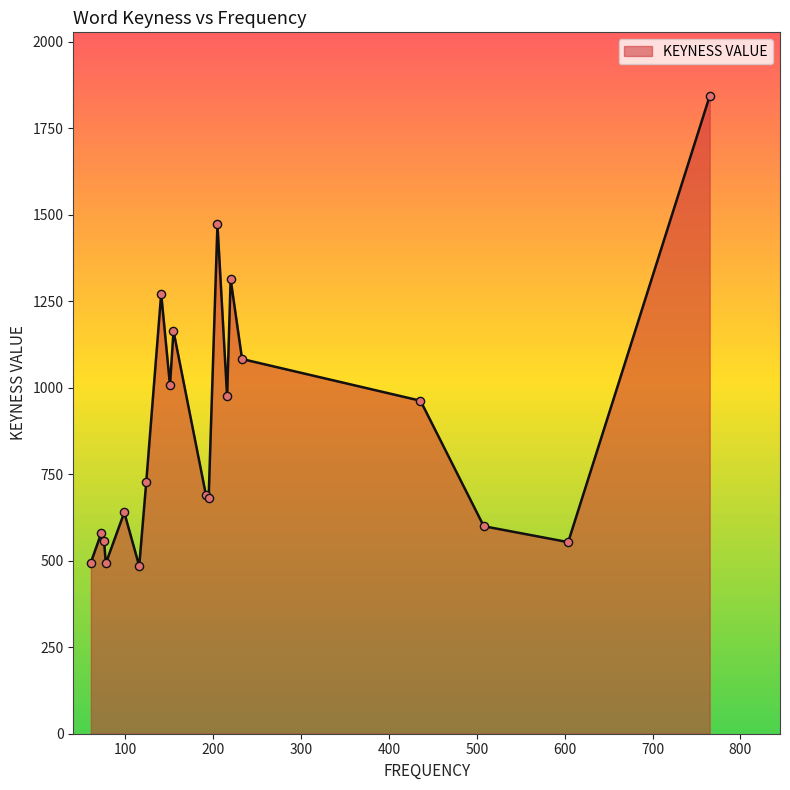

What is the maximum value shown in the chart?

1843.1